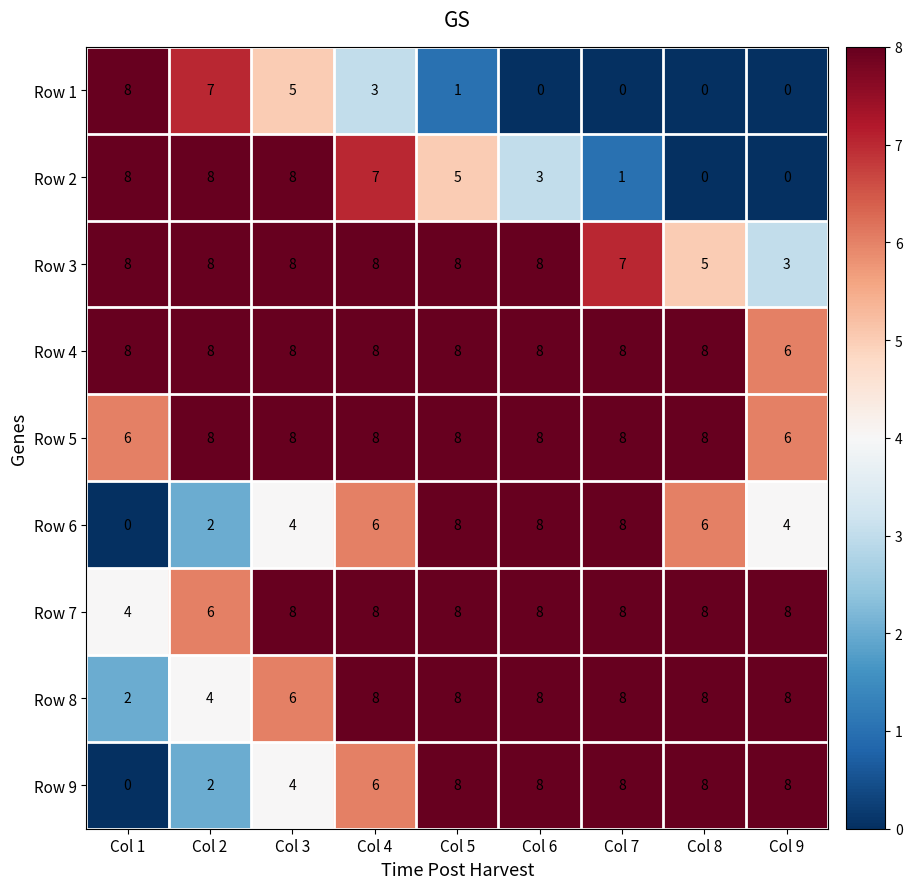

What is the spread (max minus min) of values at Col 8?

8